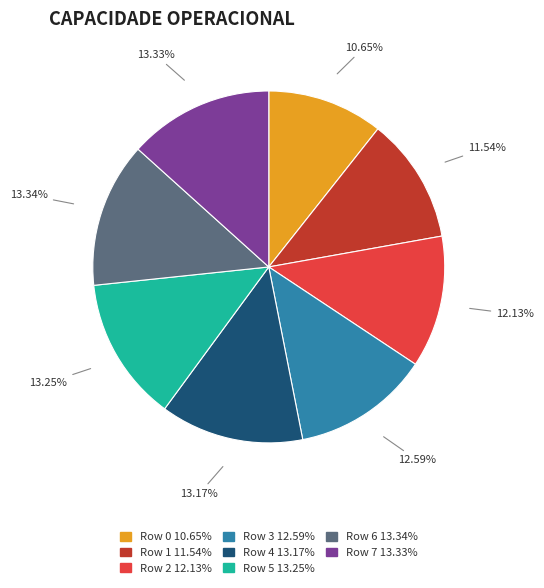

To the nearest percent, what is the average slice percentage?

12%